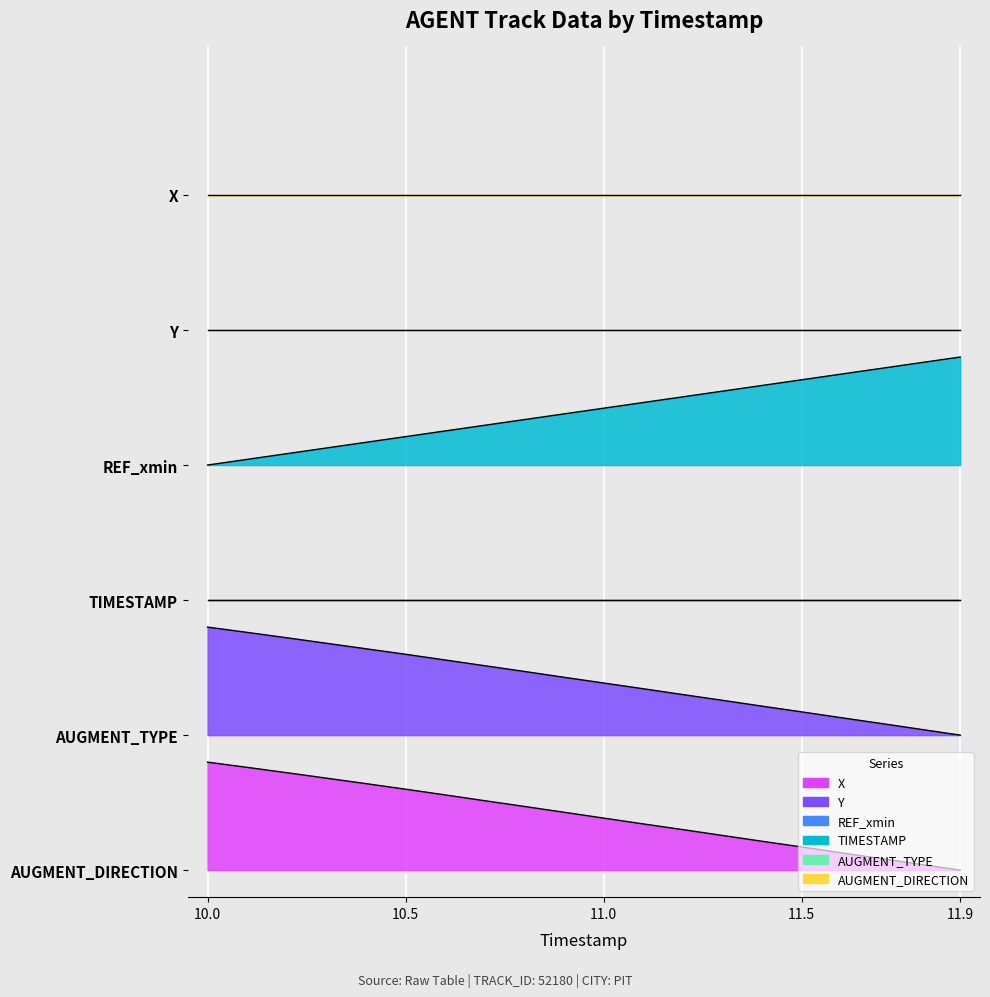

Which series has the widest spread of values?

X